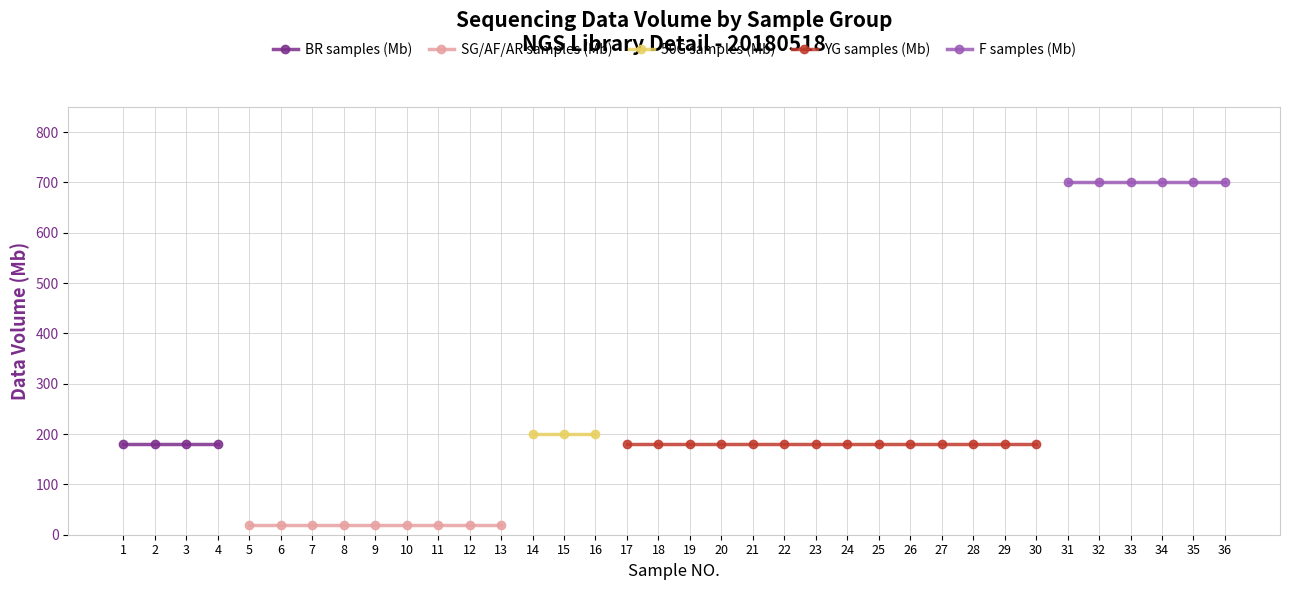

True or false: BR samples (Mb) and YG samples (Mb) intersect in this chart.

False